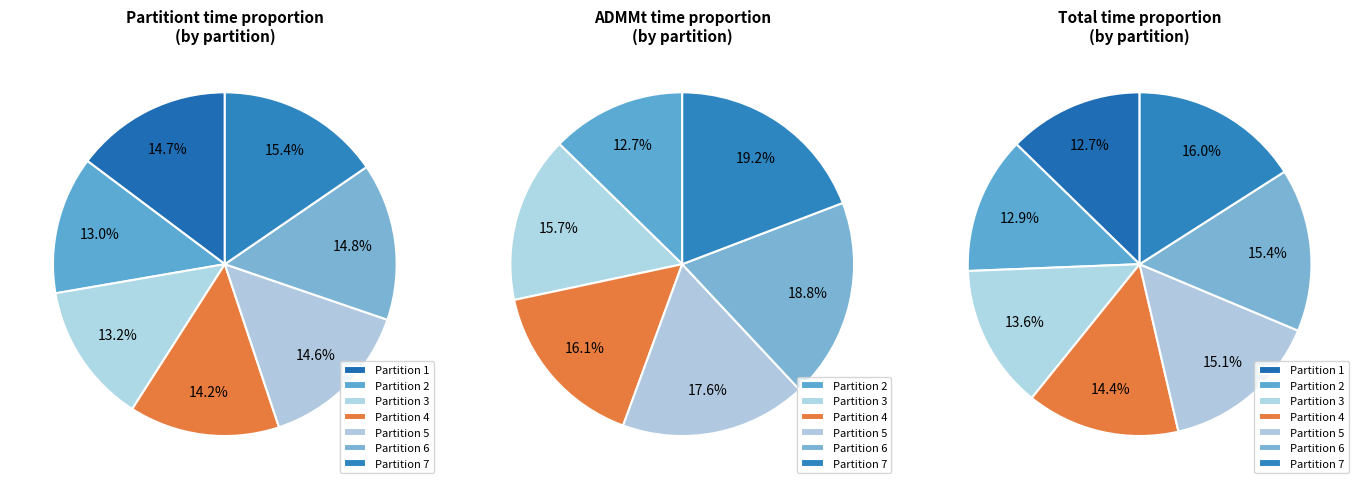

How many slices are in this pie chart?

7